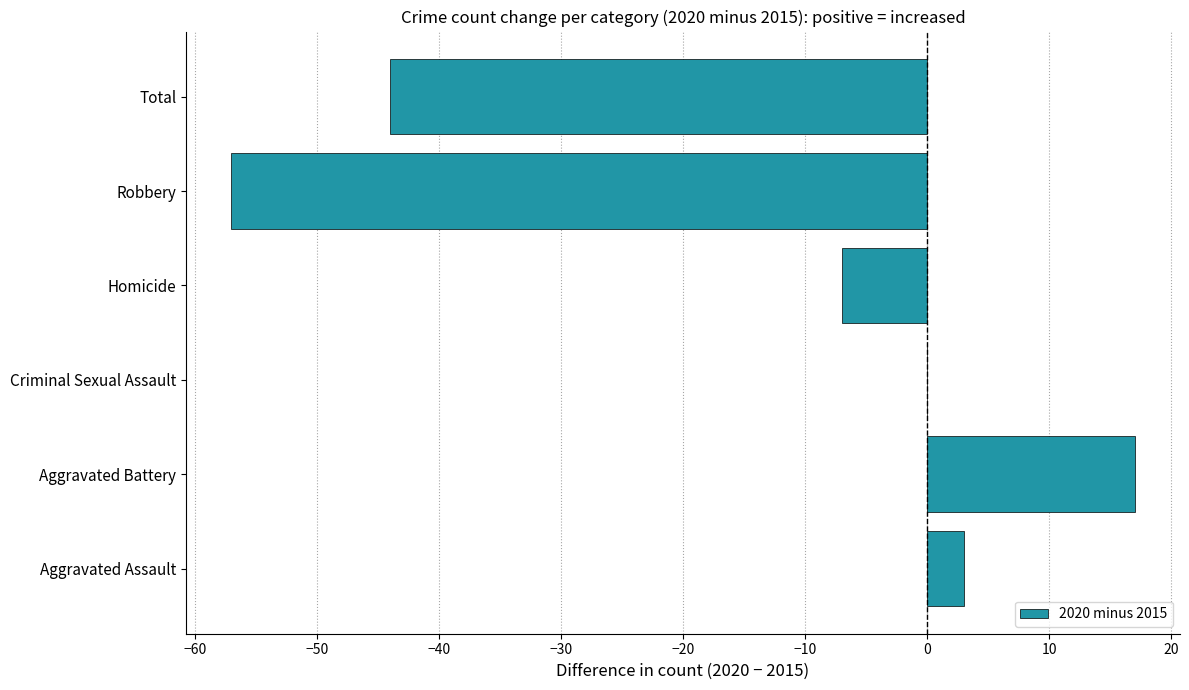

What is the change in value from Criminal Sexual Assault to Total?

-44